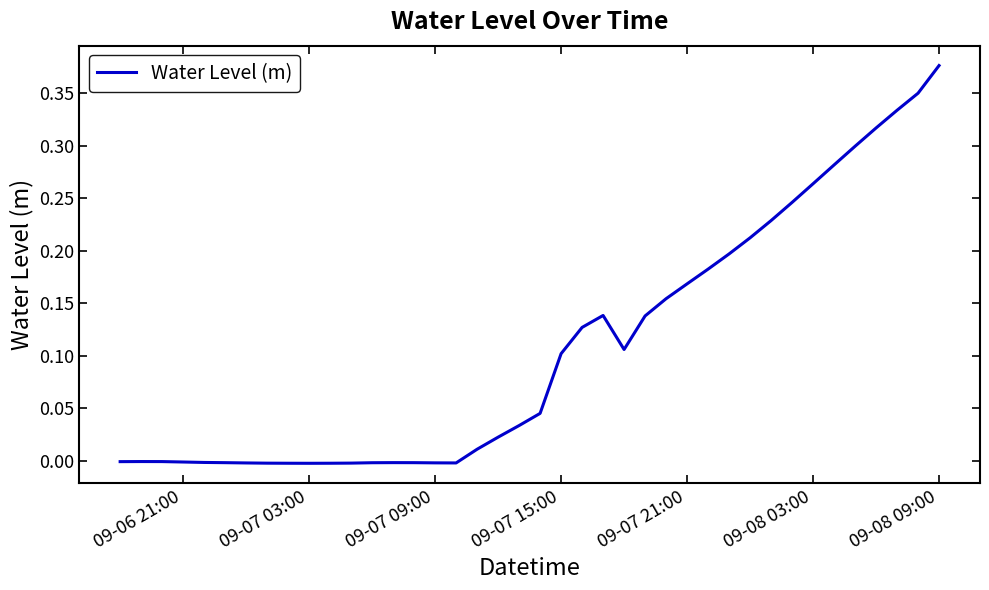

Reading right to left, what are all the values shown in this chart?

0.4	0.4	0.3	0.3	0.3	0.3	0.3	0.2	0.2	0.2	0.2	0.2	0.2	0.2	0.1	0.1	0.1	0.1	0.1	0.0	0.0	0.0	0.0	-0.0	-0.0	-0.0	-0.0	-0.0	-0.0	-0.0	-0.0	-0.0	-0.0	-0.0	-0.0	-0.0	-0.0	-0.0	-0.0	-0.0